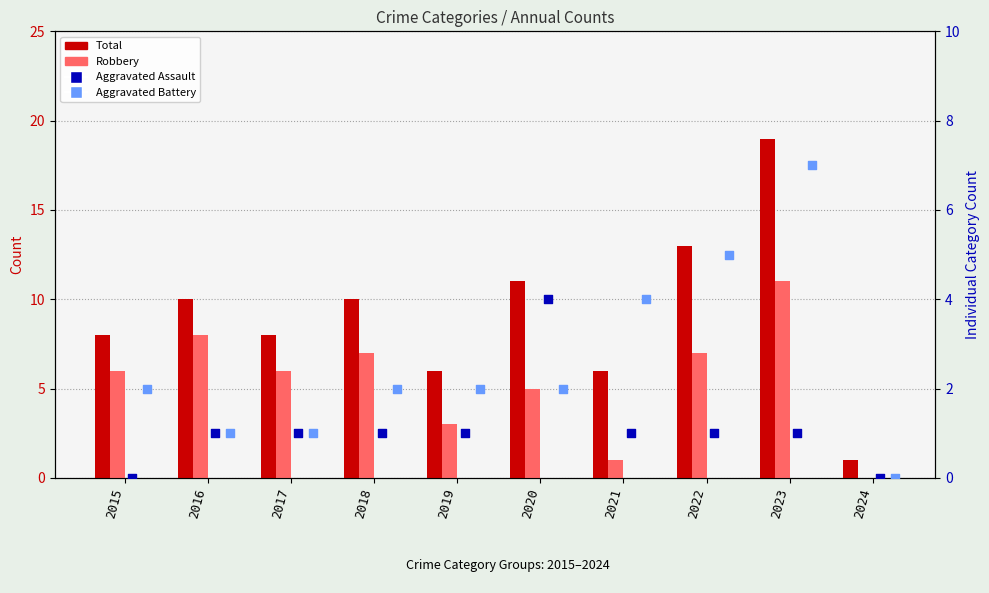

What are all the series names shown in the legend?

Total, Robbery, Aggravated Assault, Aggravated Battery